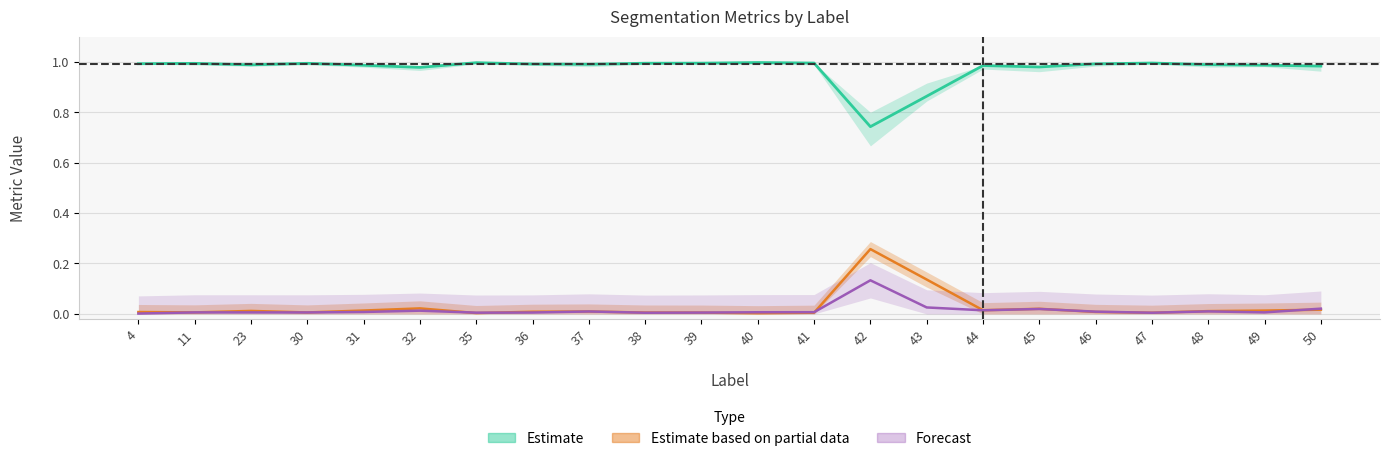

What are all the series names shown in the legend?

Estimate, Estimate based on partial data, Forecast